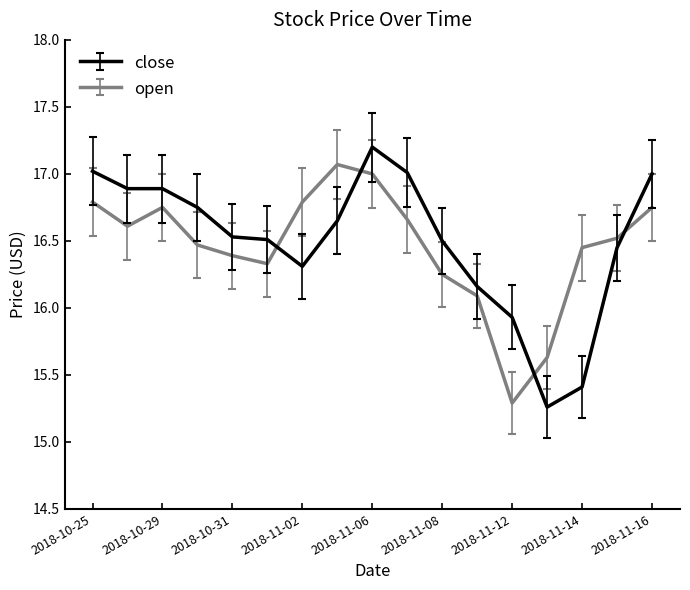

True or false: open and close cross at least once.

True